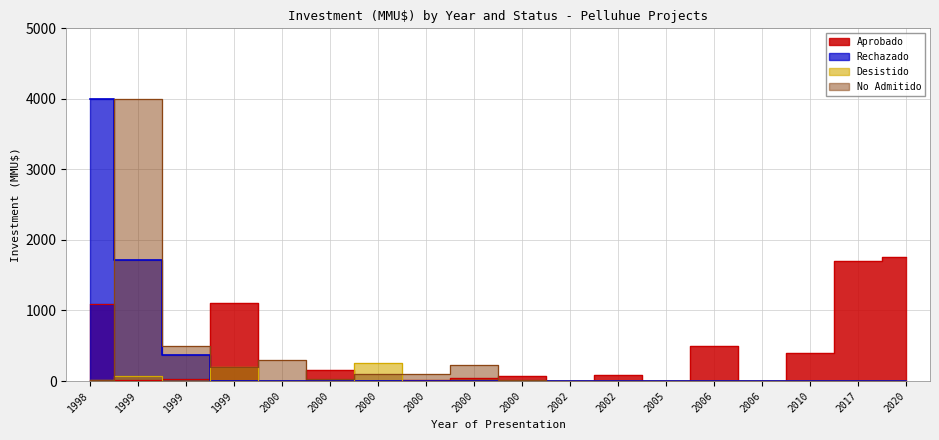

At which category is the sum across all series the highest?

1999